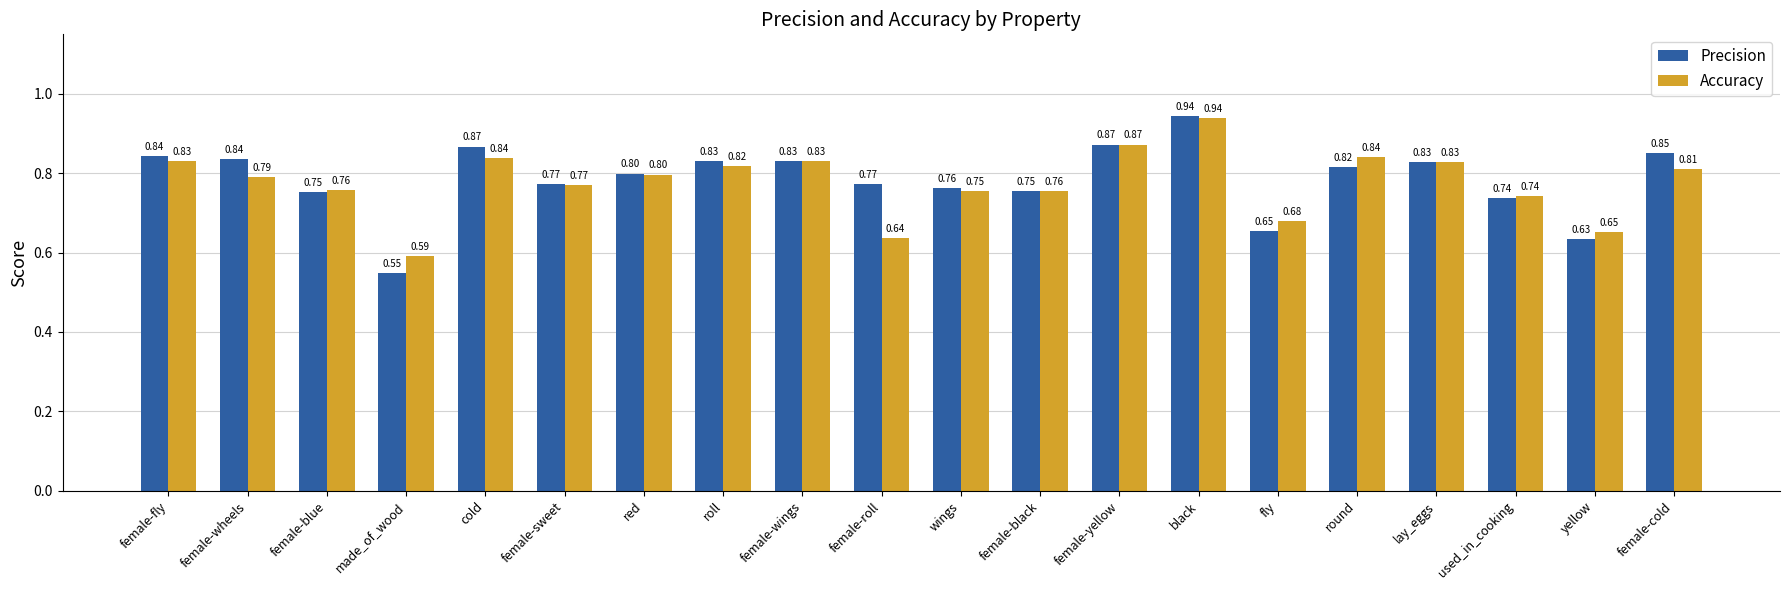

What is the difference between the second highest and second lowest values in the Precision series?

0.2